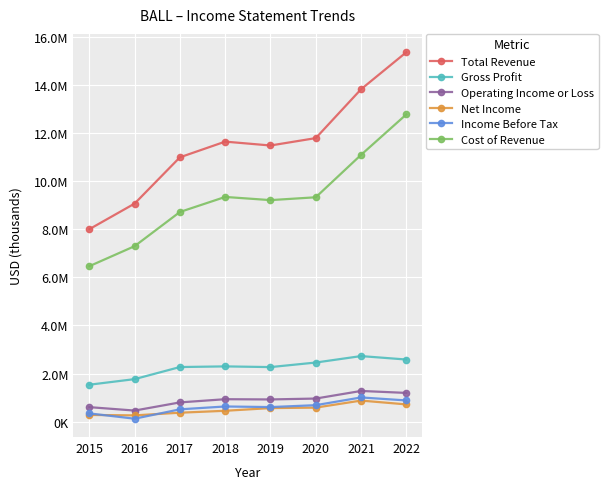

What are all the series names shown in the legend?

Total Revenue, Gross Profit, Operating Income or Loss, Net Income, Income Before Tax, Cost of Revenue